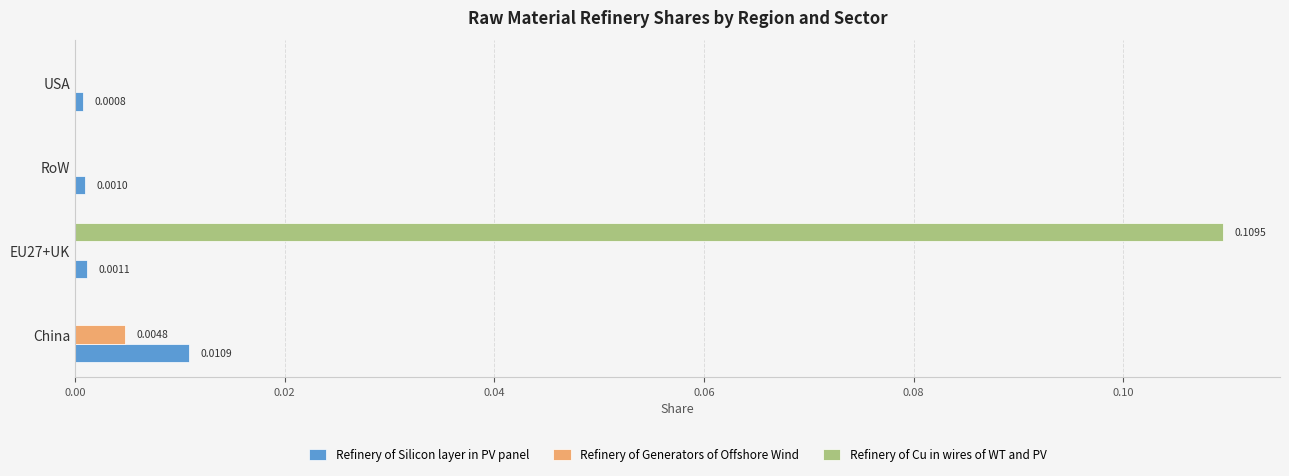

At which category is the sum across all series the highest?

EU27+UK